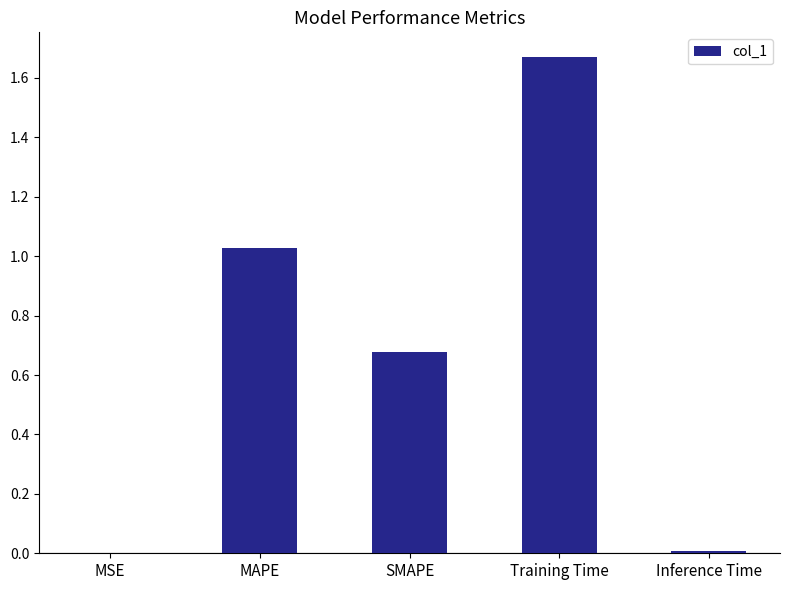

What is the sum of all values?

3.4